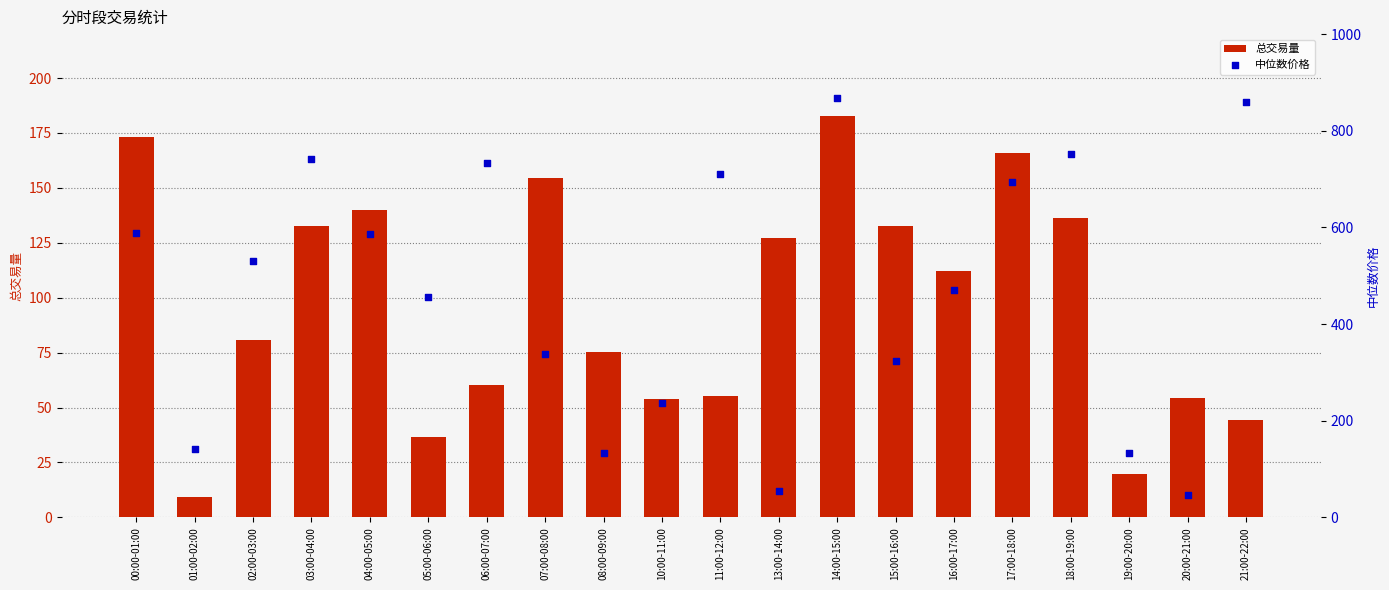

What is the total value across all series at 04:00-05:00?

726.0